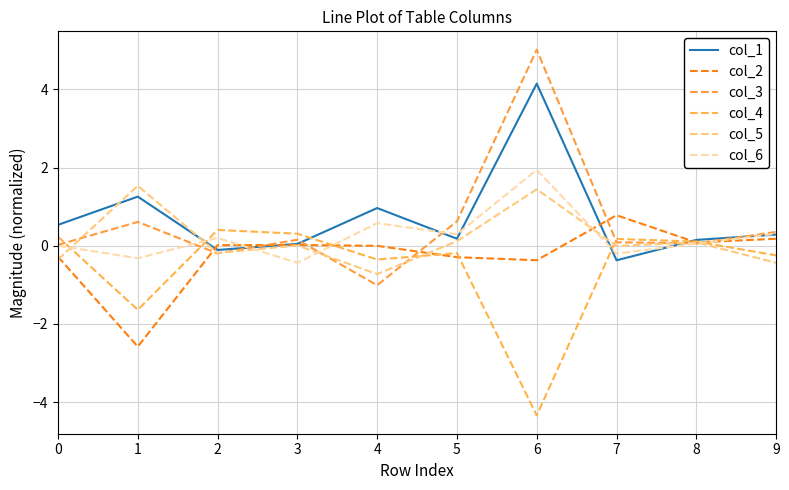

What is the total value across all series at 1?

-1.1